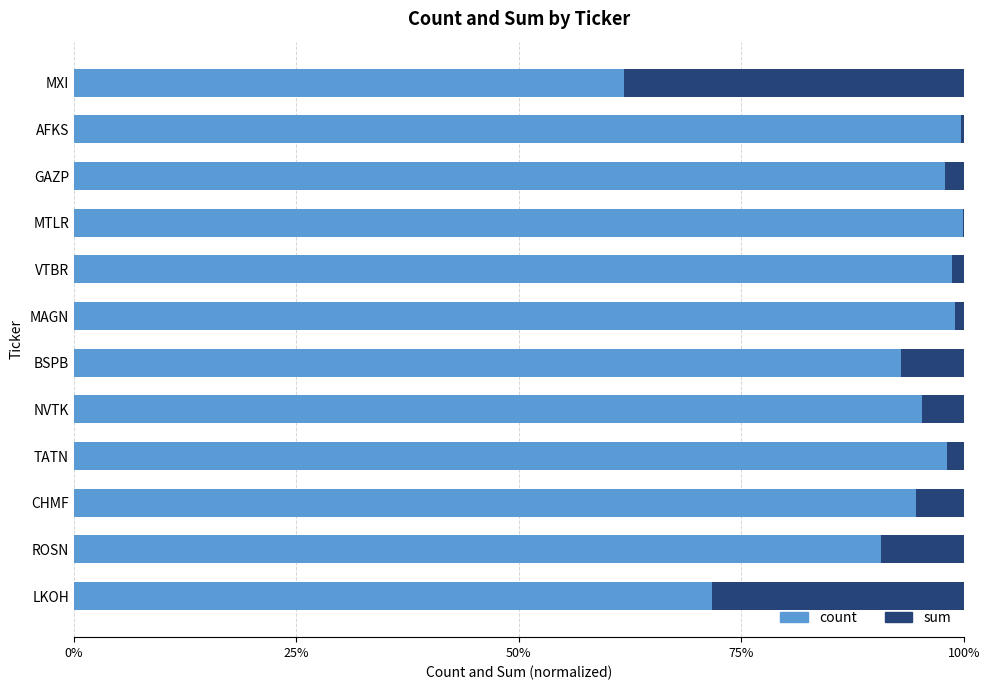

What is the total value across all series at GAZP?

100.0